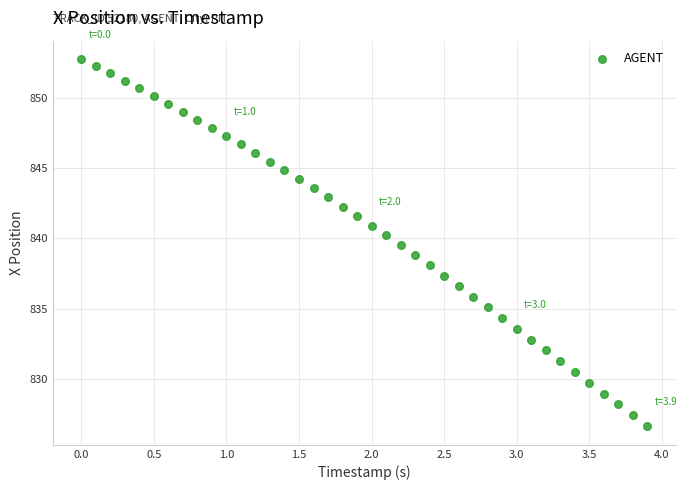

What is the range of X values (max minus min)?

3.9